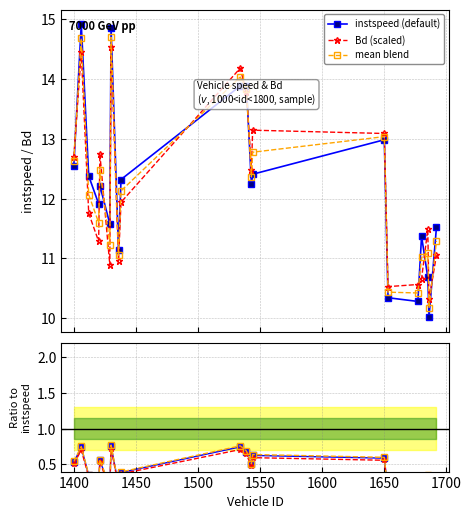

True or false: ratio variant and instspeed (default) cross at least once.

False